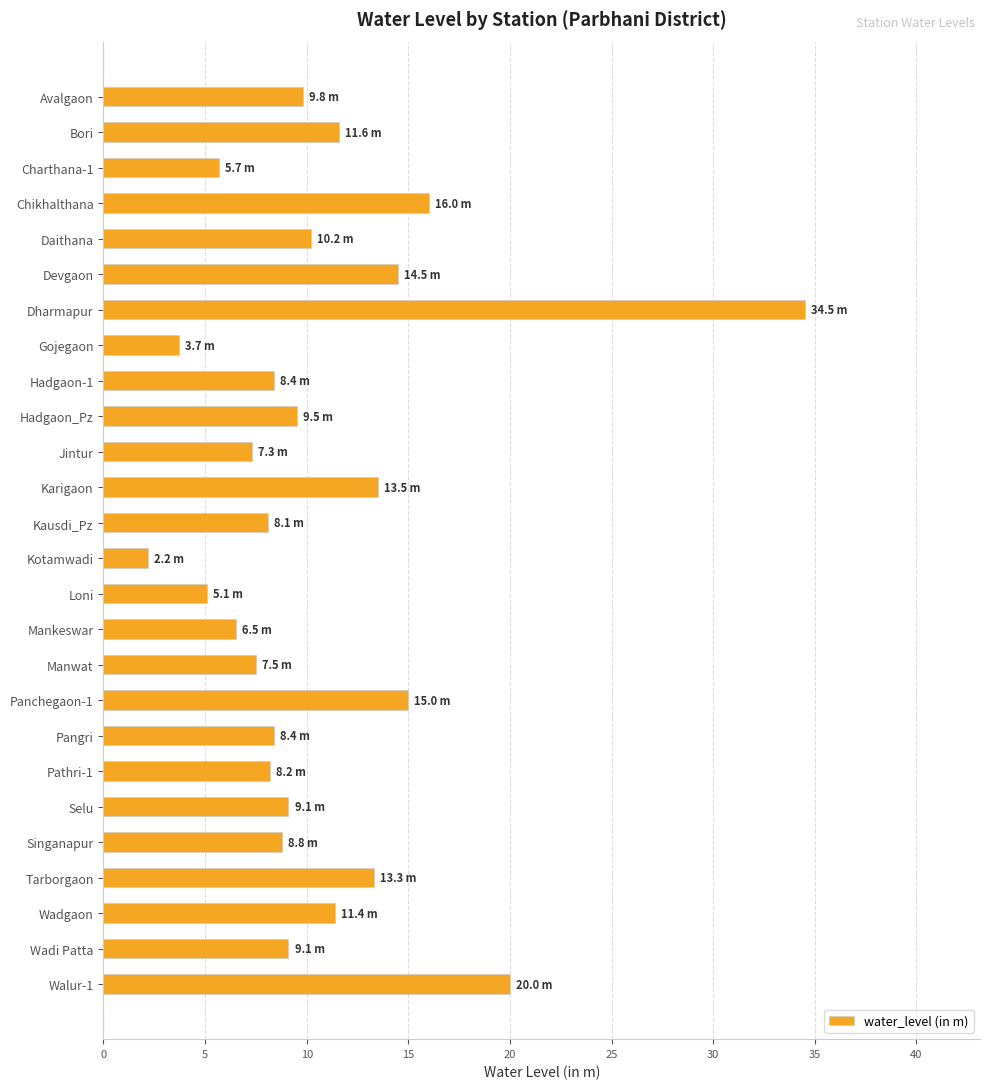

What is the greatest value displayed?

34.5